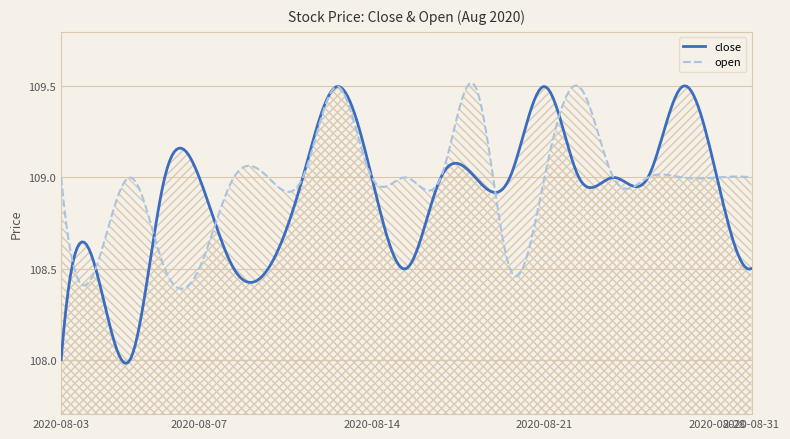

What is the value of the open point at the 16th from the left?

109.5